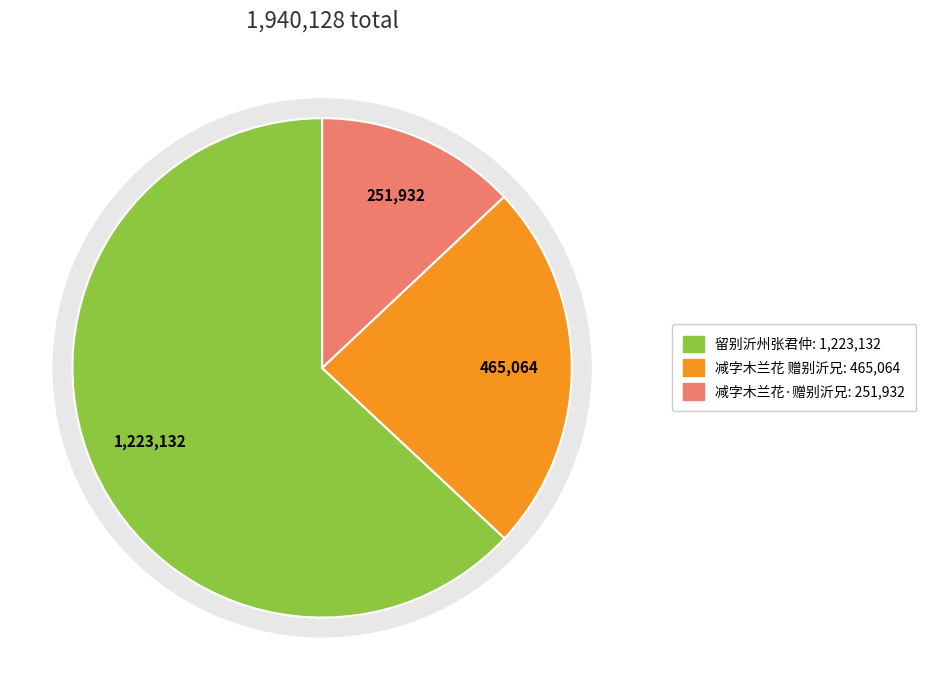

How many segments does this pie chart have?

3